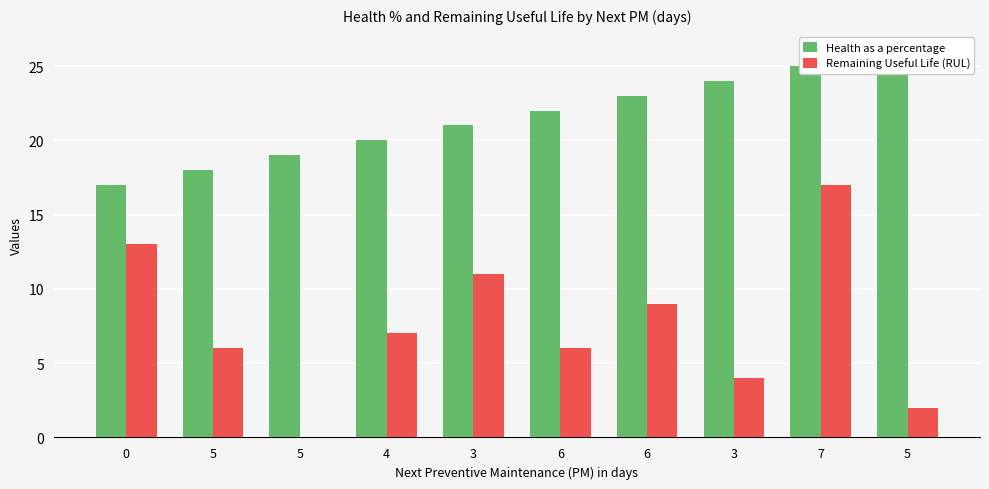

At how many categories does at least one series exceed 6?

10